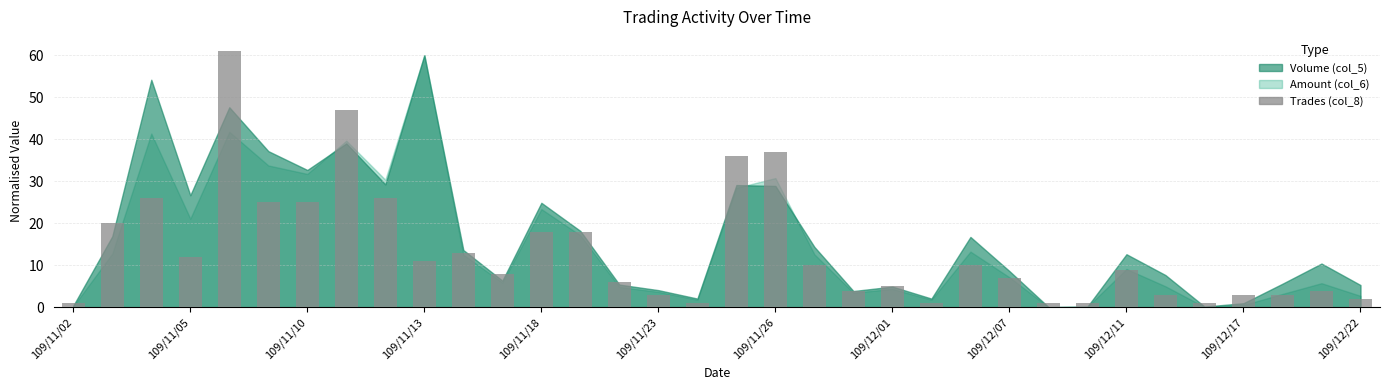

Reading right to left, transcribe all the data shown in this chart.

2	4	3	3	1	3	9	1	1	7	10	1	5	4	10	37	36	1	3	6	18	18	8	13	11	26	47	25	25	61	12	26	20	1